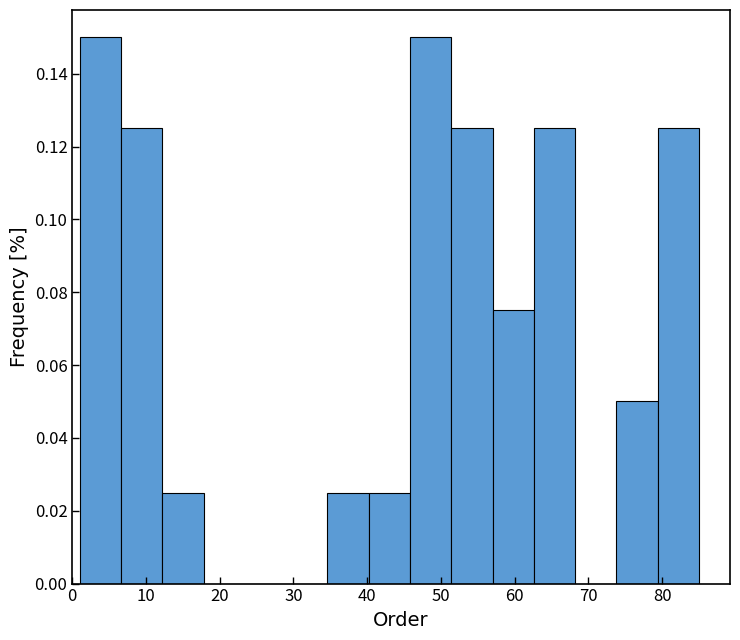

Reading left to right, transcribe this chart: for each bar, give the range it covers on the x-axis and its height. Neither the bar edges nor the heights are printed on the chart, so give them approximately, as read against the axes.

1.0 to 6.6: 0.150
6.6 to 12.2: 0.126
12.2 to 17.8: 0.026
17.8 to 23.4: 0
23.4 to 29.0: 0
29.0 to 34.6: 0
34.6 to 40.2: 0.026
40.2 to 45.8: 0.026
45.8 to 51.4: 0.150
51.4 to 57.0: 0.126
57.0 to 62.6: 0.076
62.6 to 68.2: 0.126
68.2 to 73.8: 0
73.8 to 79.4: 0.050
79.4 to 85.0: 0.126